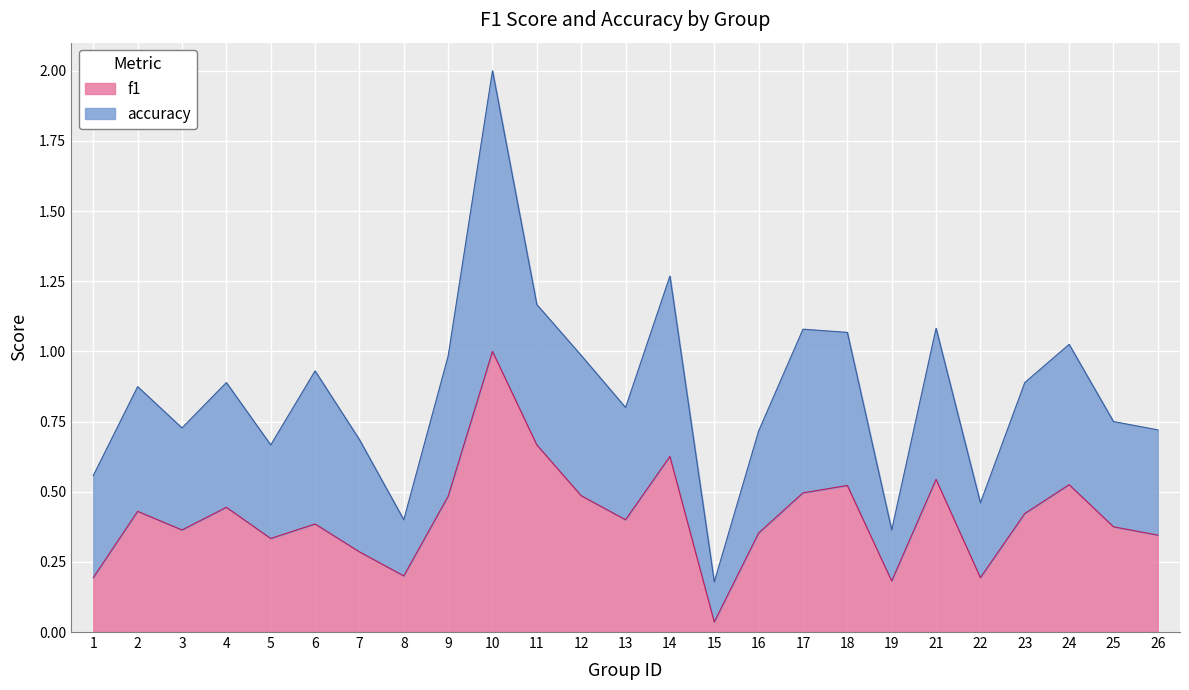

How many categories are shown in the chart?

25